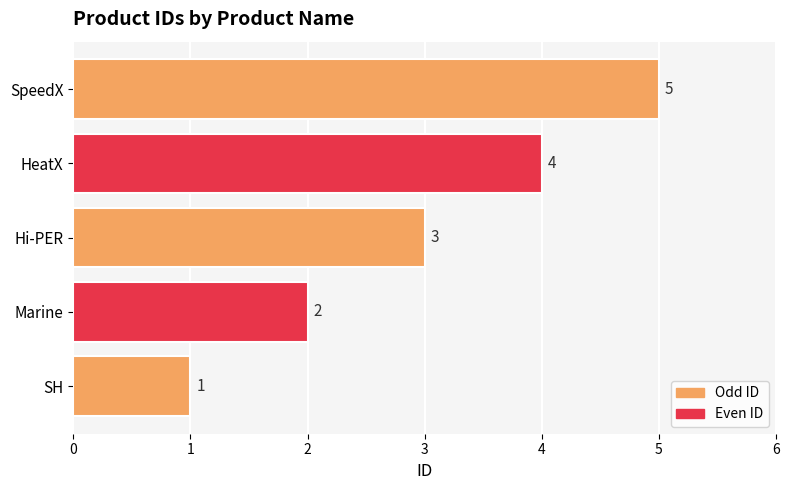

The chart shows a value of 0 at Marine. True or false?

False